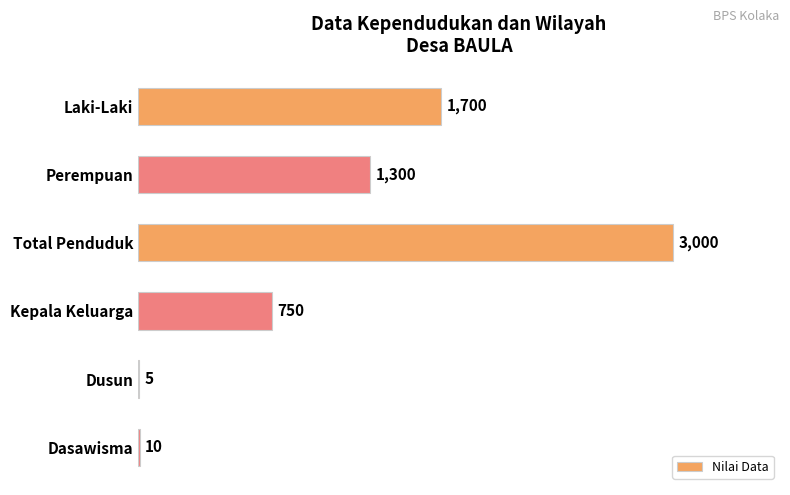

What is the change in value from Laki-Laki to Perempuan?

-400